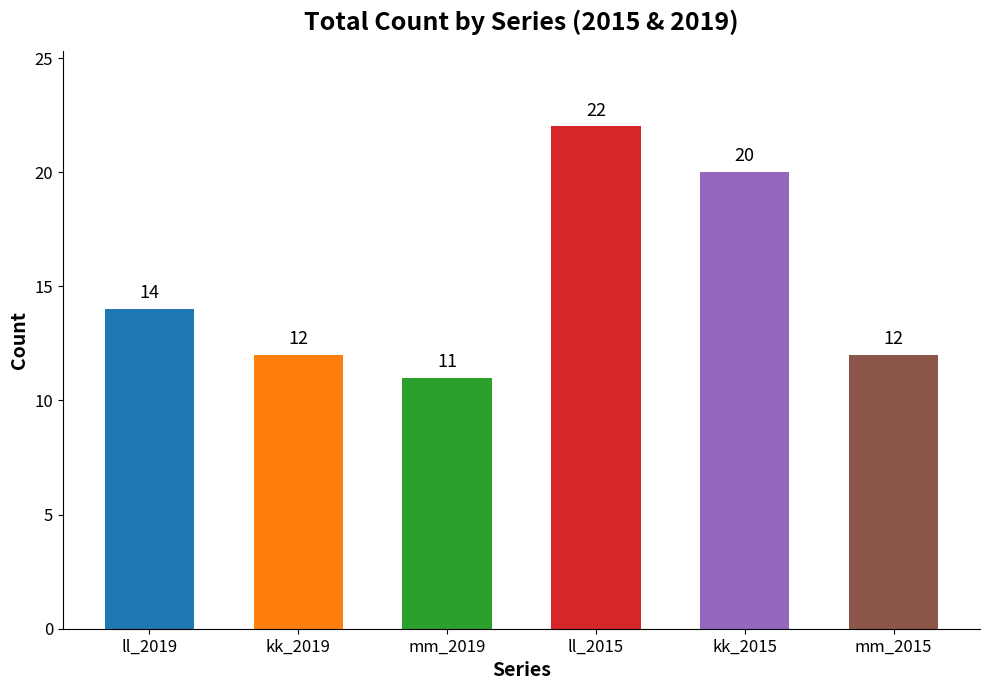

Which series has the largest total across all categories?

ll_2015